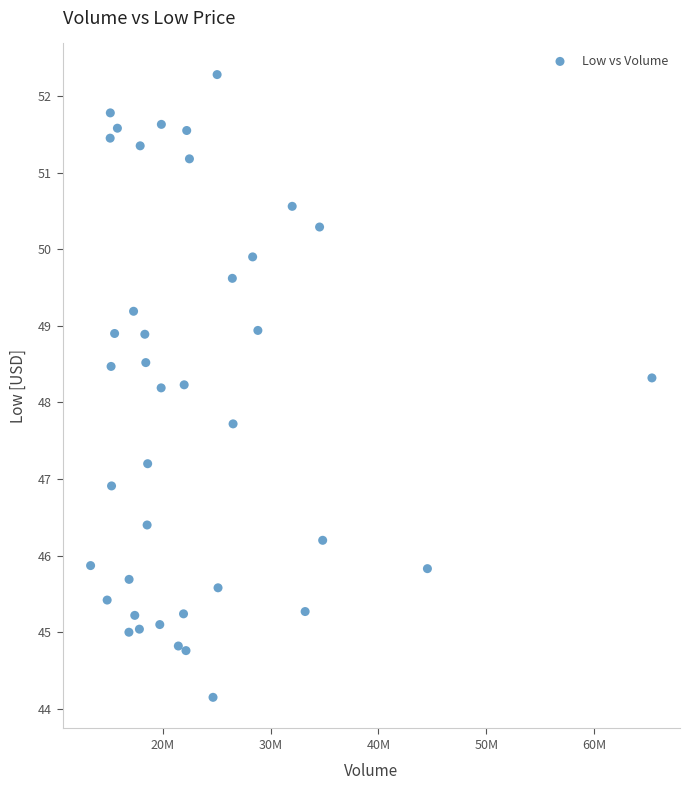

What is the range of X values (max minus min)?

52070500.0